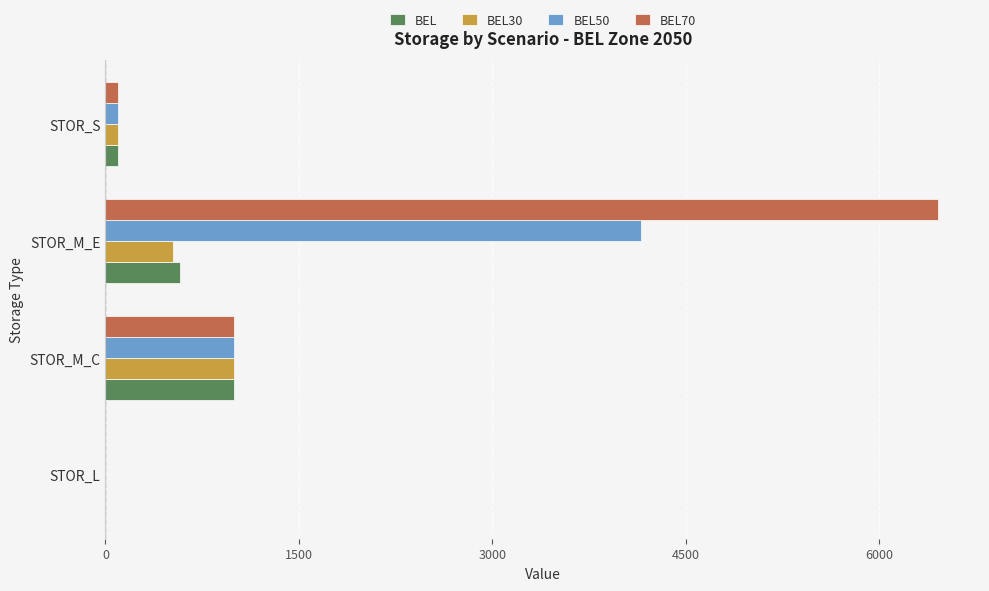

What is the sum of all BEL50 values?

5255.0